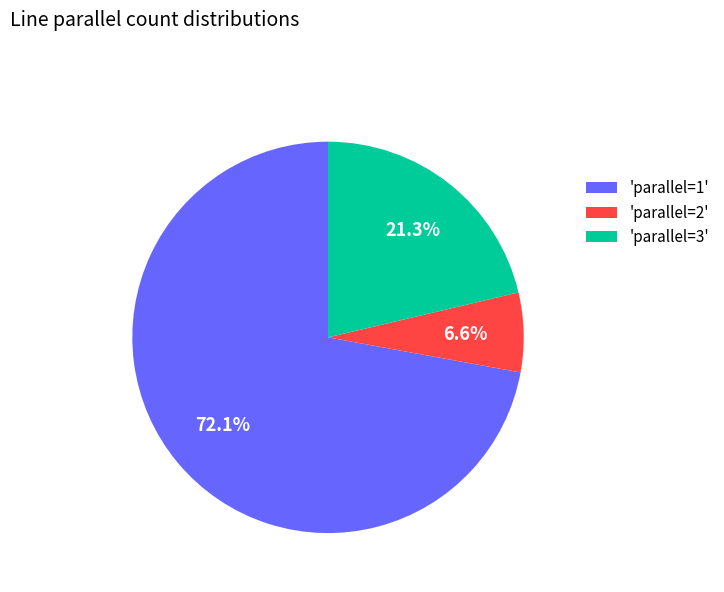

Rank the categories by value from highest to lowest.

'parallel=1', 'parallel=3', 'parallel=2'